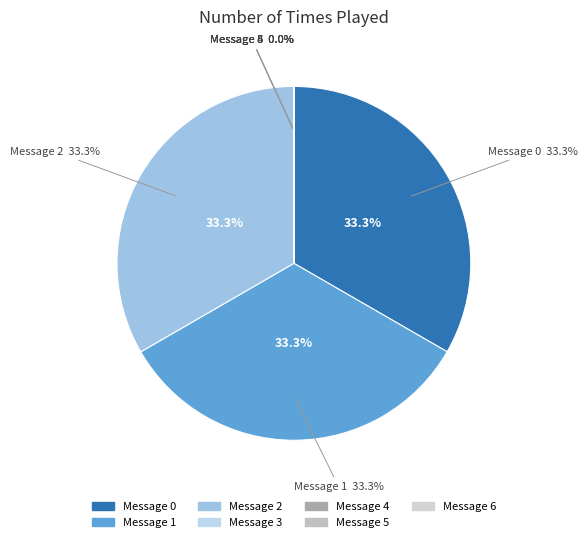

True or false: 2 accounts for 33% of the total.

True